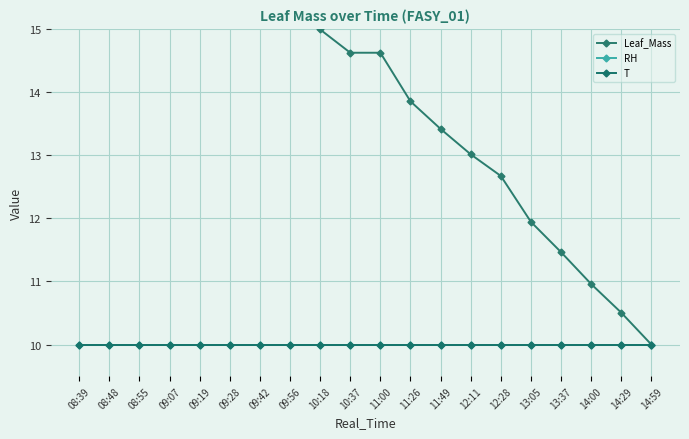

Which category has the highest value across all series?

08:39